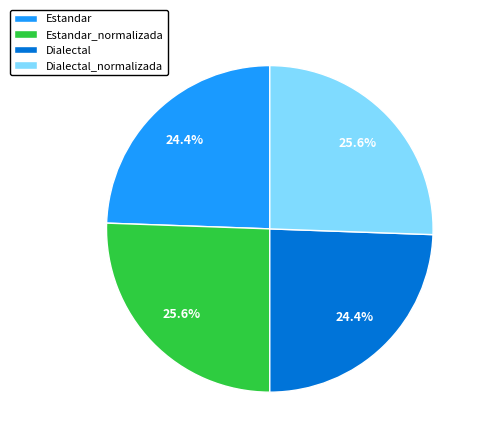

How much of the chart is everything except Estandar_normalizada?

74.4%